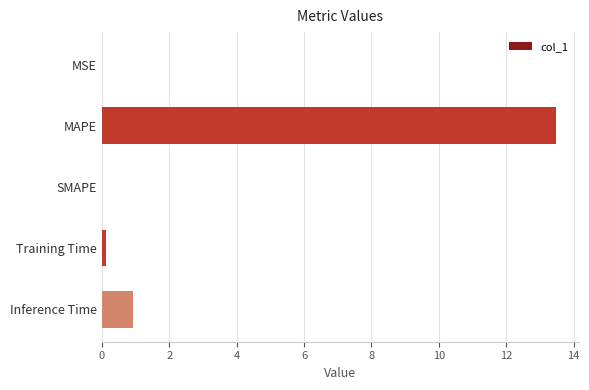

The chart shows a value of 1.5 at Inference Time. True or false?

False